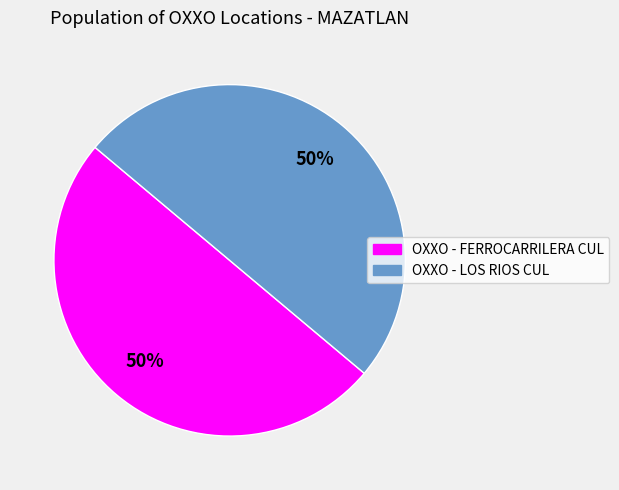

Do OXXO - FERROCARRILERA CUL and OXXO - LOS RIOS CUL together represent more than half of the pie?

Yes